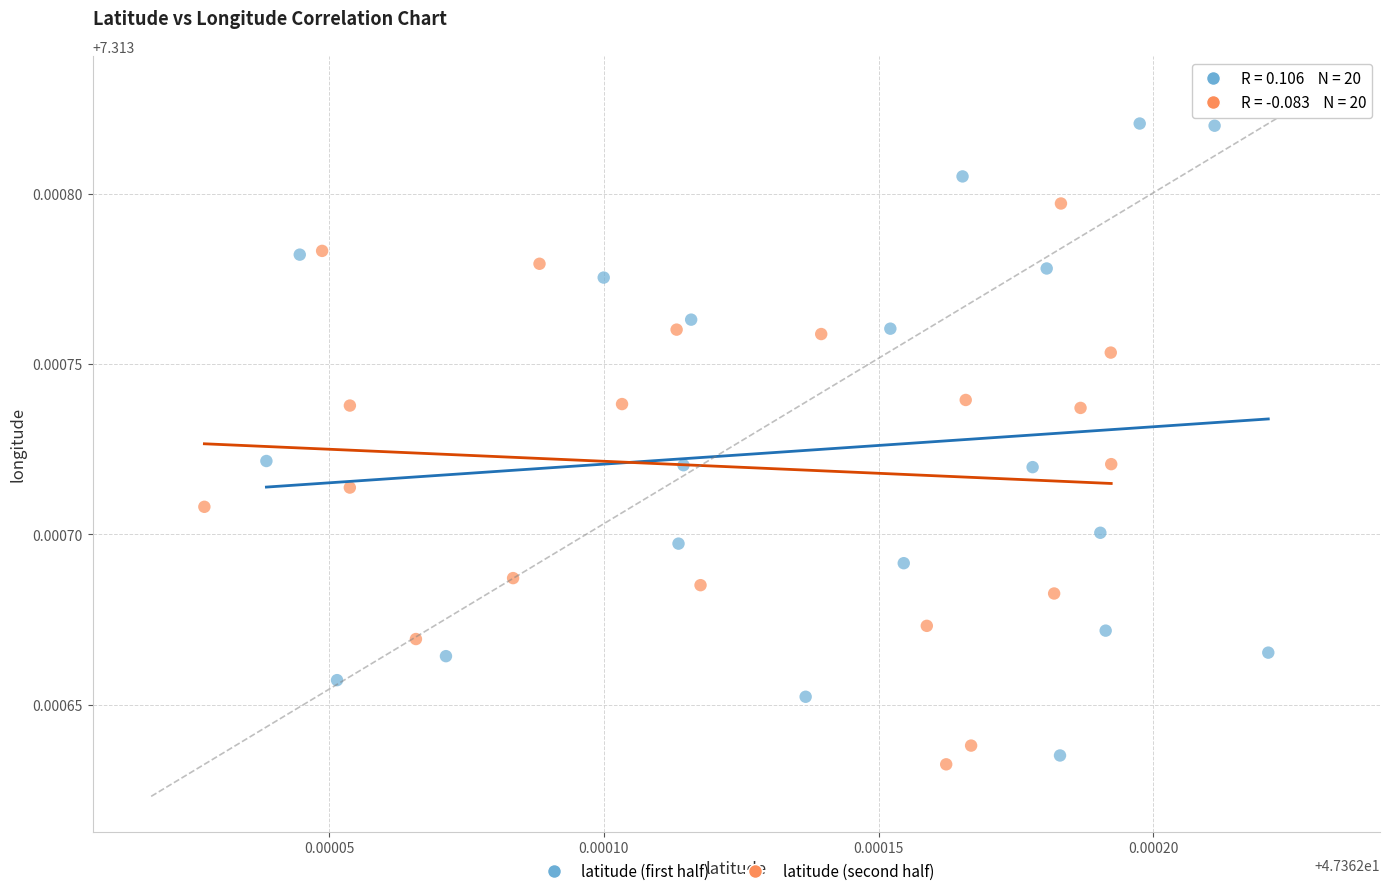

Which series contains the highest Y value?

latitude (first half)